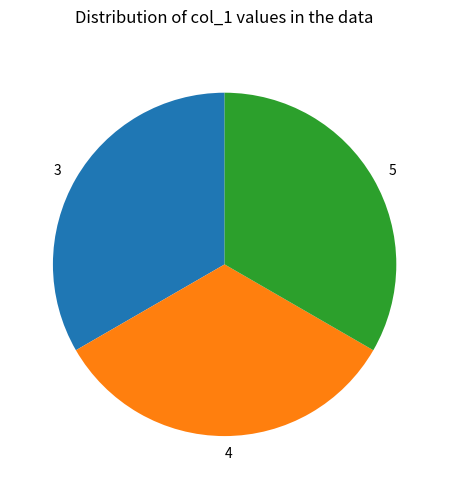

Is the sum of 5 and 3 greater than half?

Yes